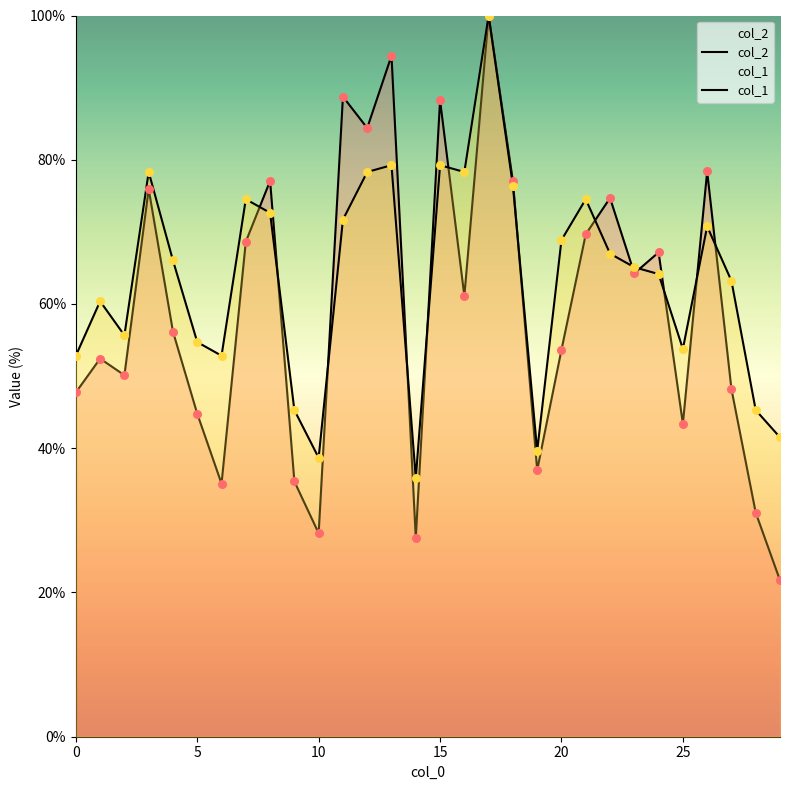

What are all the series names shown in the legend?

col_2, col_1